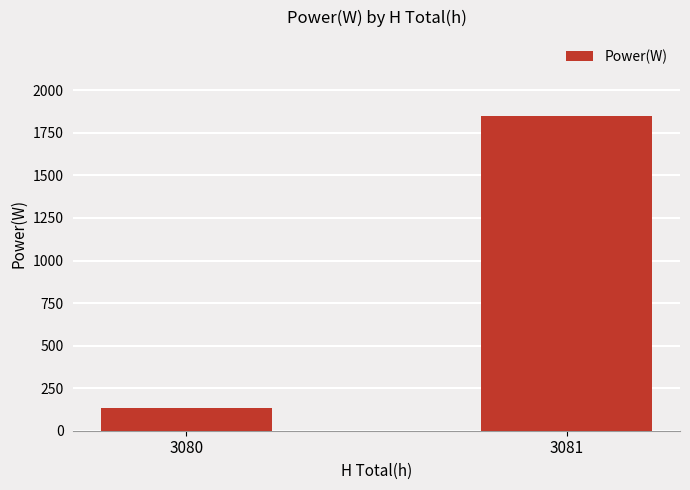

Reading right to left, extract all data points from this chart.

1850.2	135.7